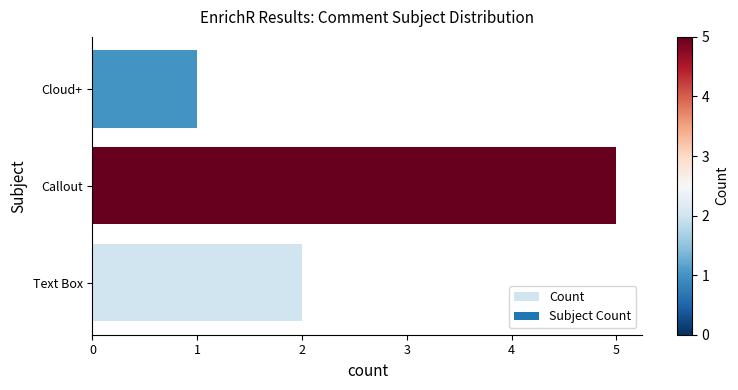

Reading bottom to top, extract all data points from this chart.

Text Box=2	Callout=5	Cloud+=1